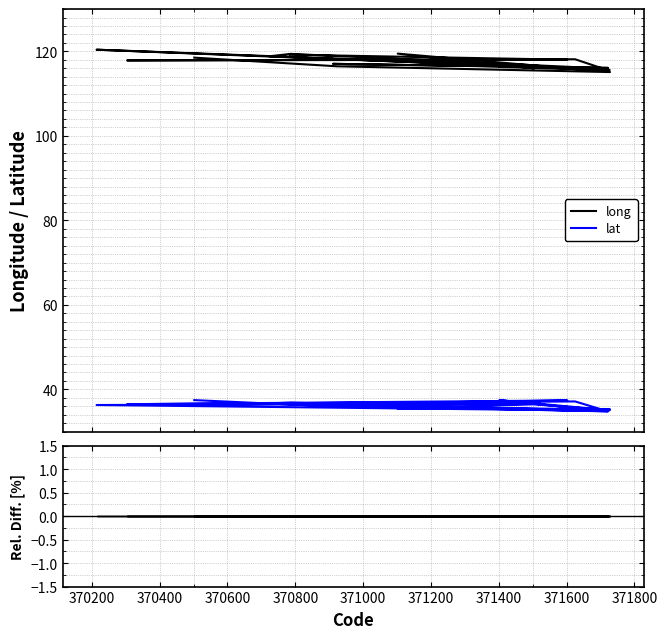

True or false: long and lat intersect in this chart.

False